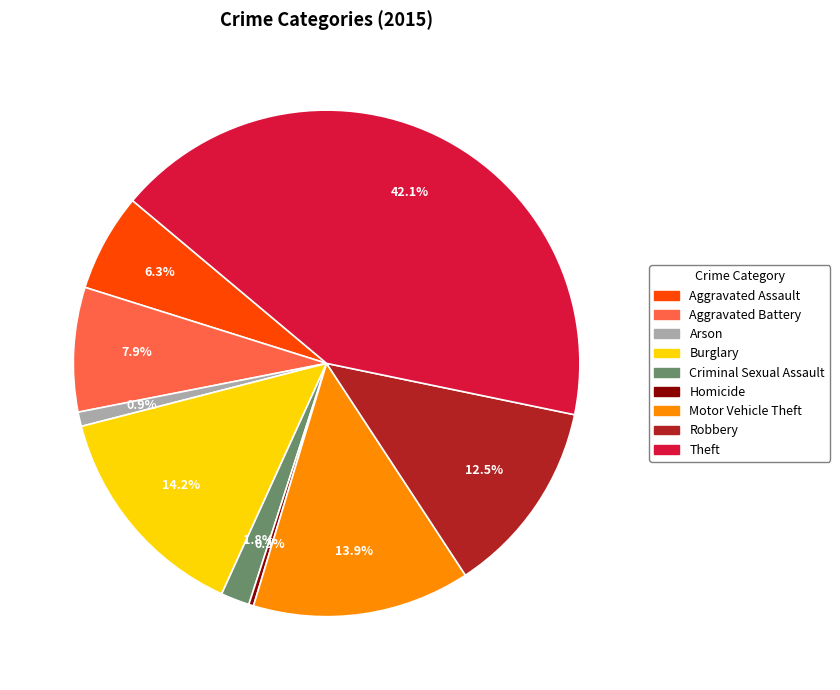

To the nearest percent, what is the average slice percentage?

11%